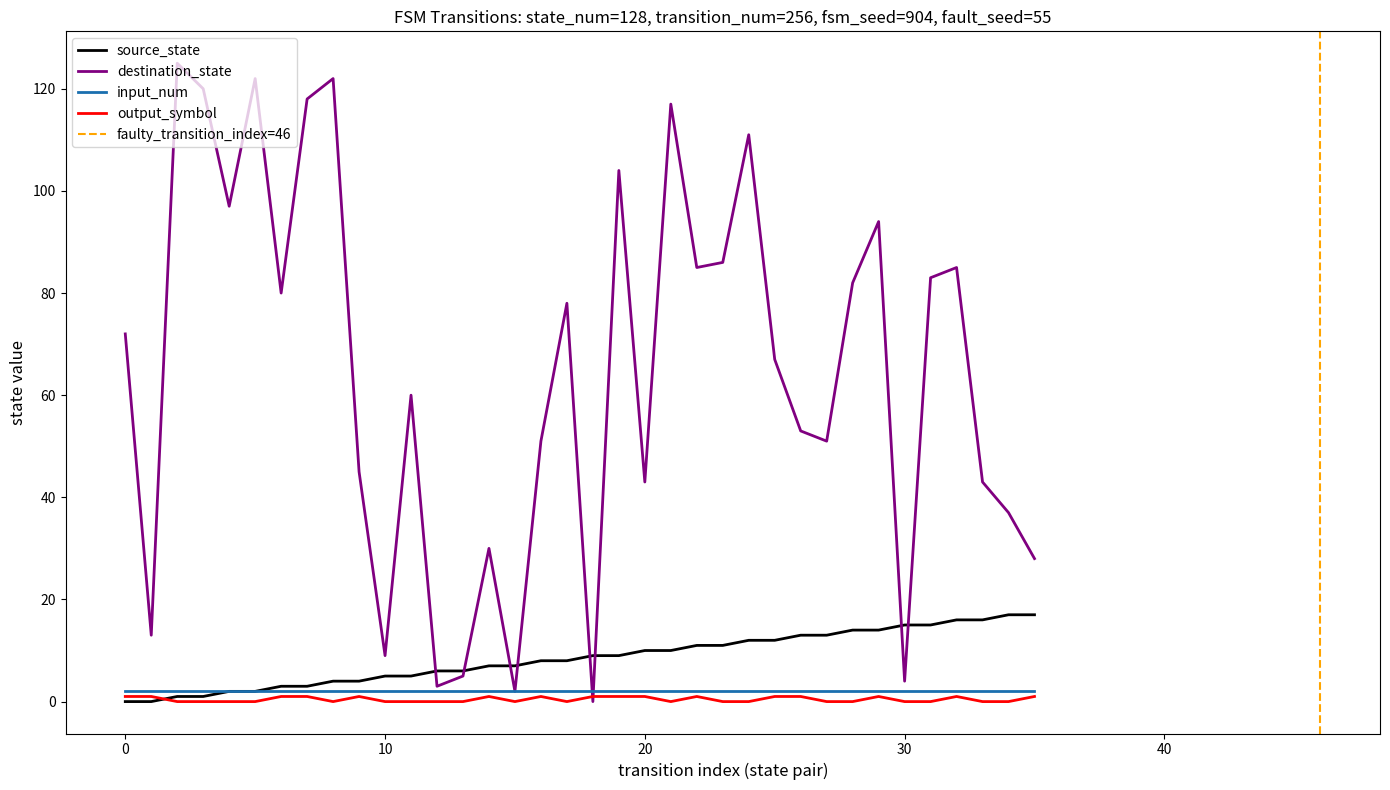

How many intersections are there between source_state and output_symbol_numeric?

1